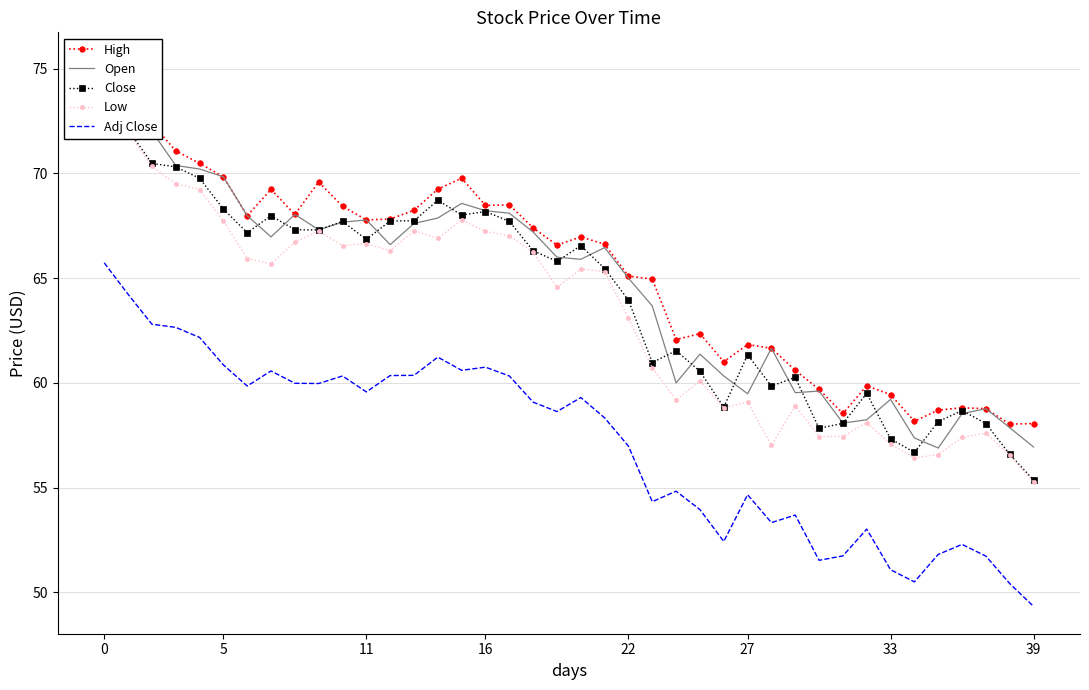

What value does the Close series have at 14?

68.7